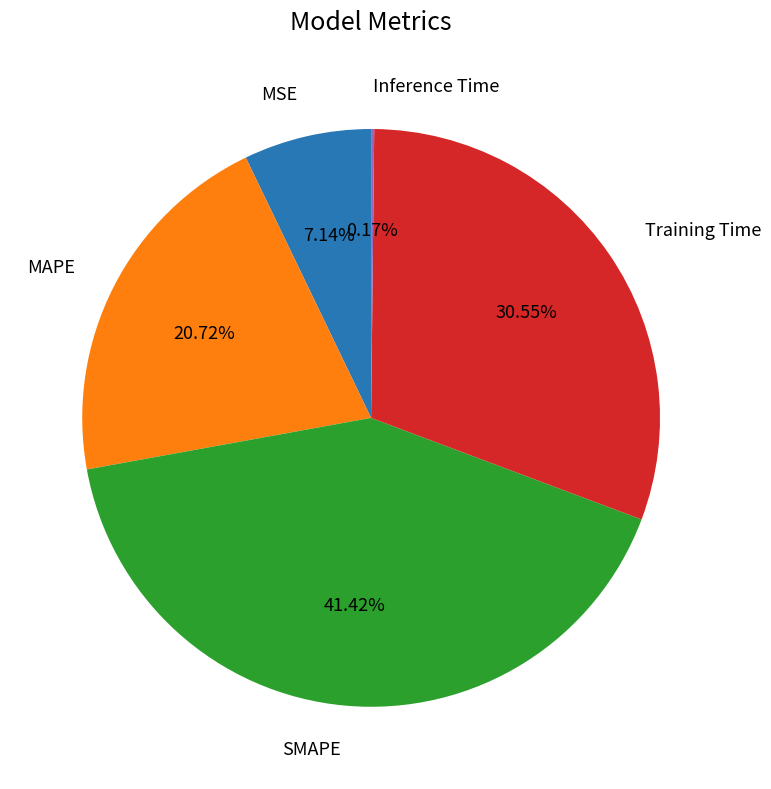

Does any single category account for the majority?

No